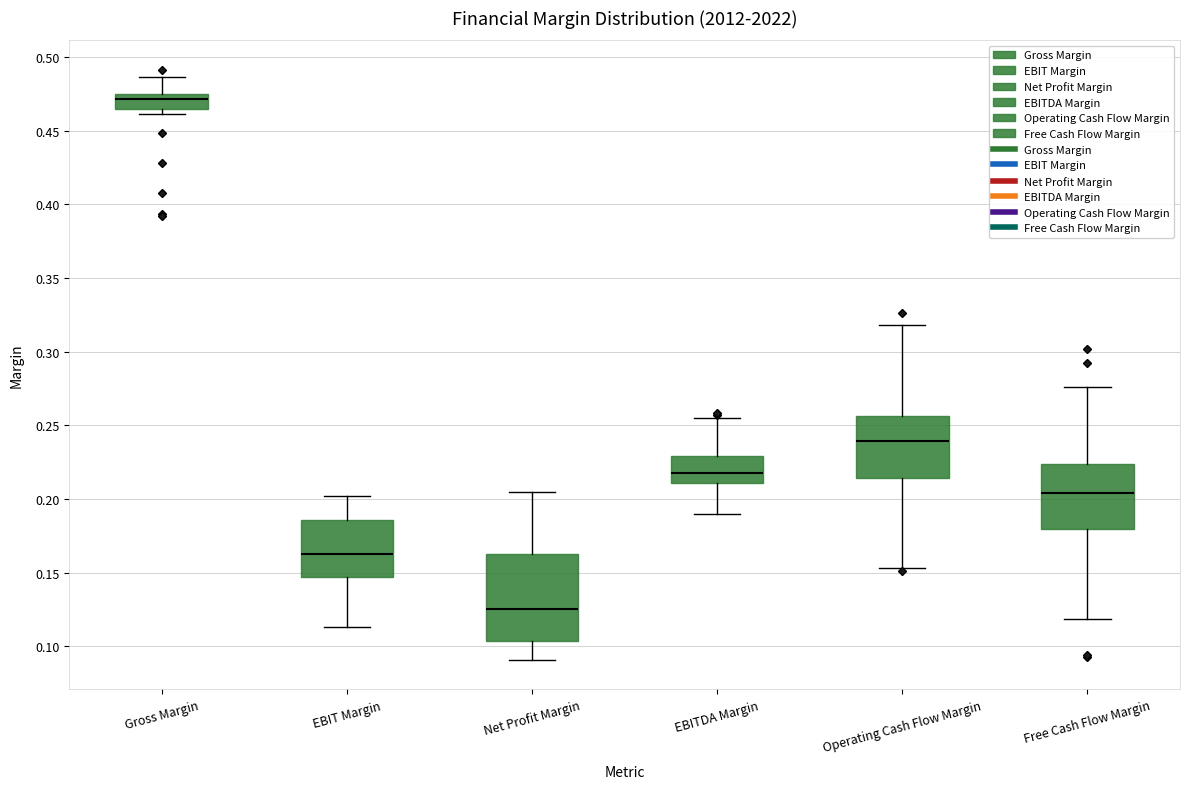

Comparing the boxes themselves (not the whiskers), which one is the tallest?

Net Profit Margin